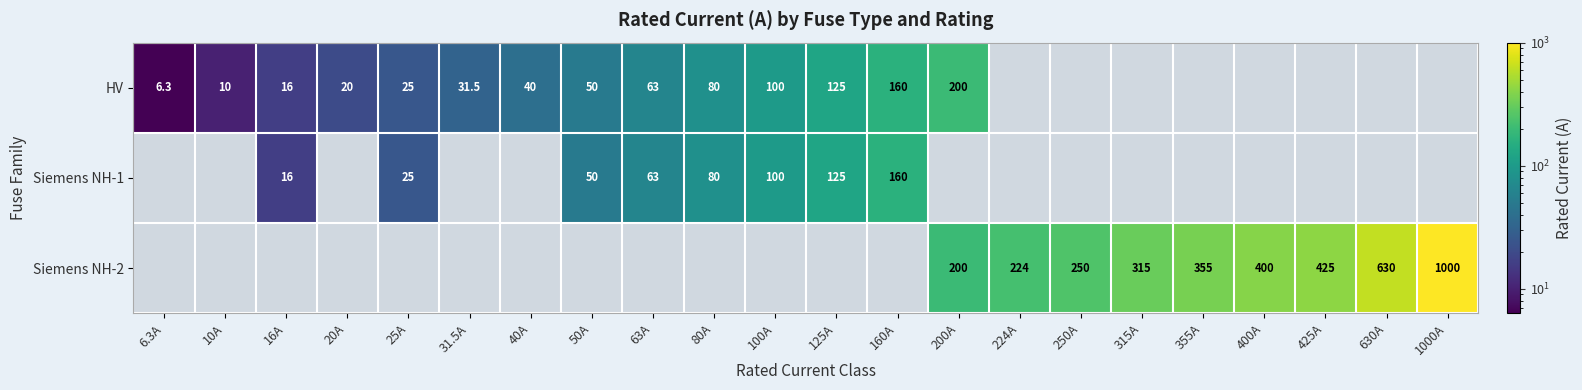

What is the sum of the HV values at 200A and 160A?

360.0